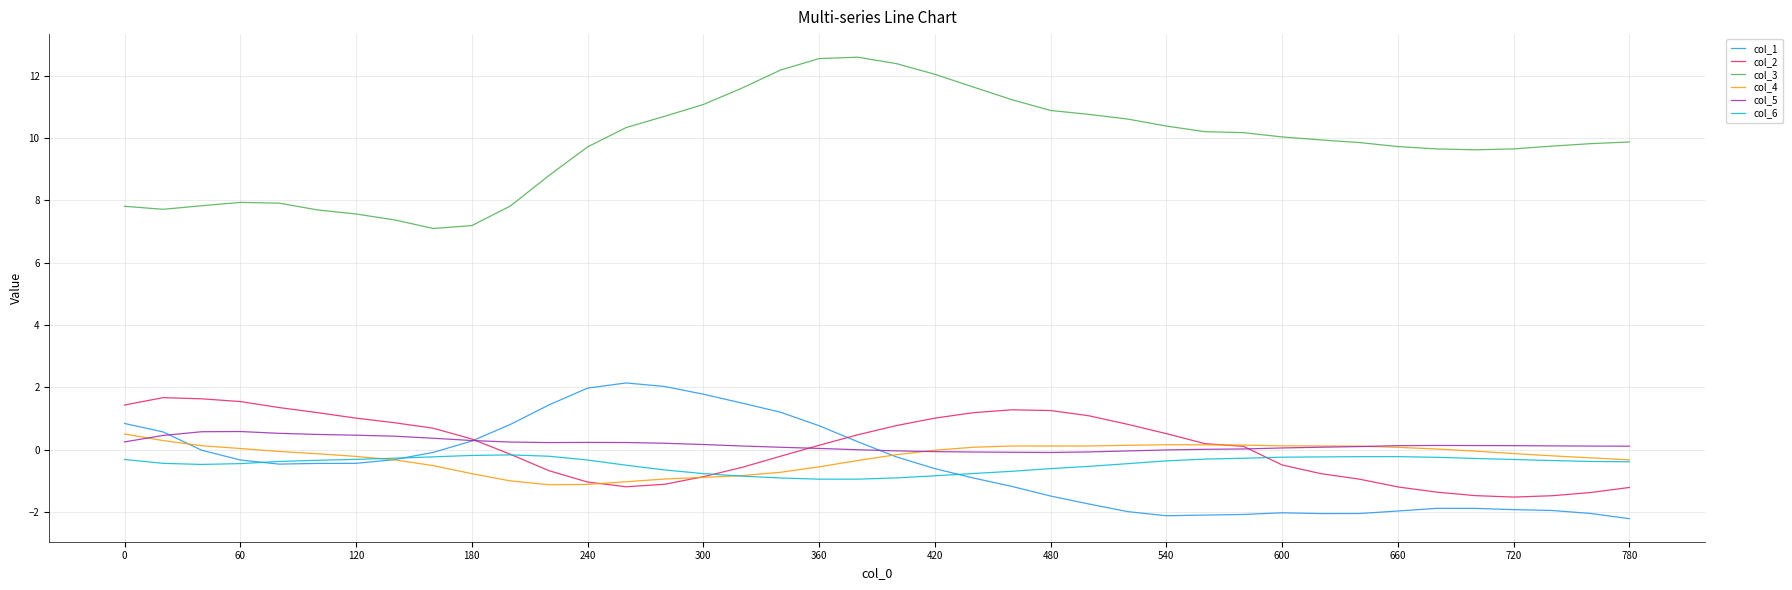

True or false: col_3 and col_5 cross at least once.

False